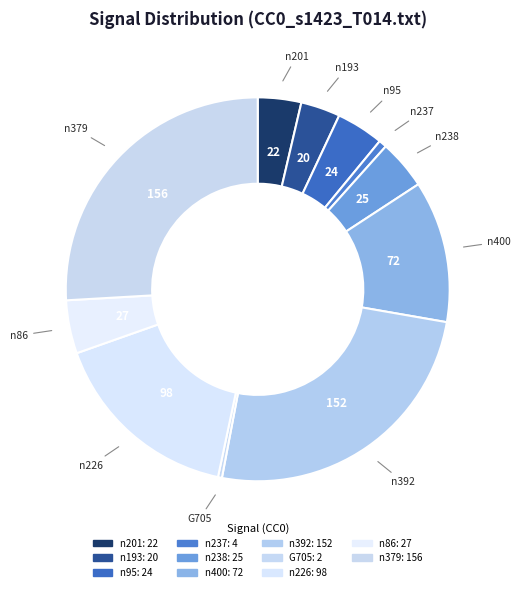

Which slice is the smallest?

G705